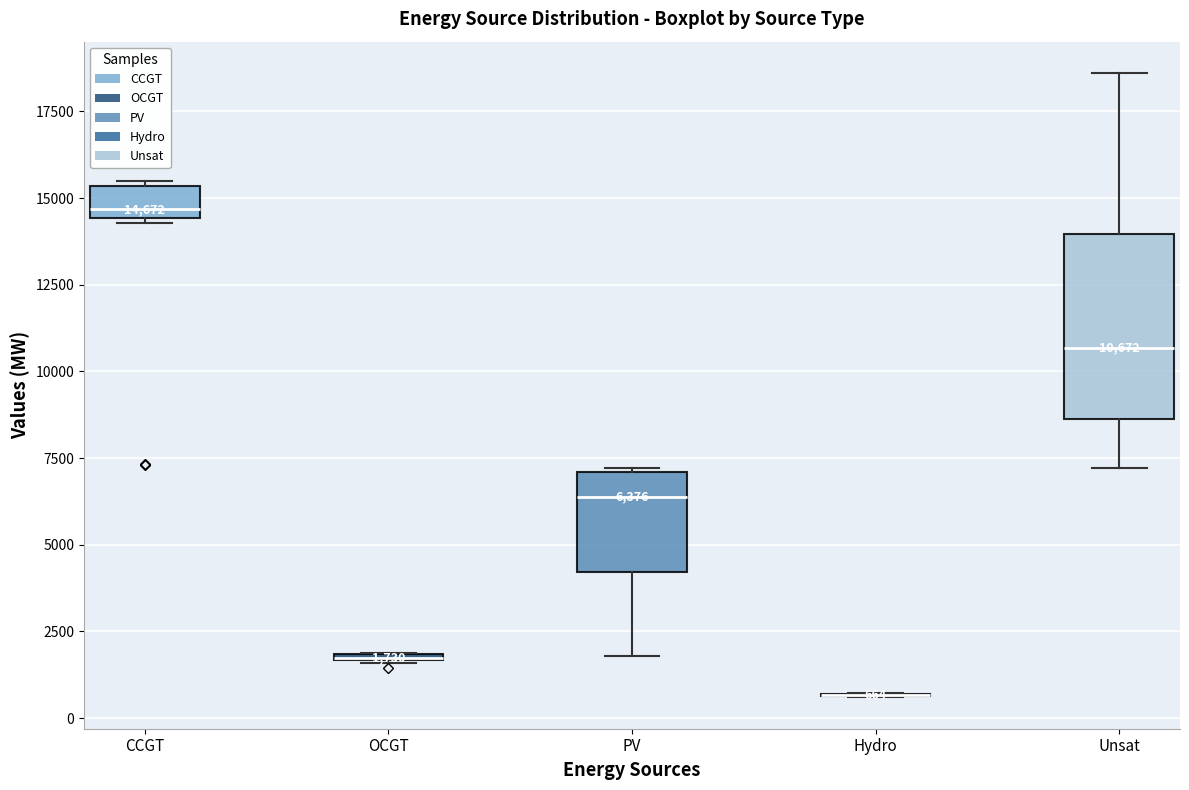

Comparing the boxes themselves (not the whiskers), which one is the tallest?

Unsat